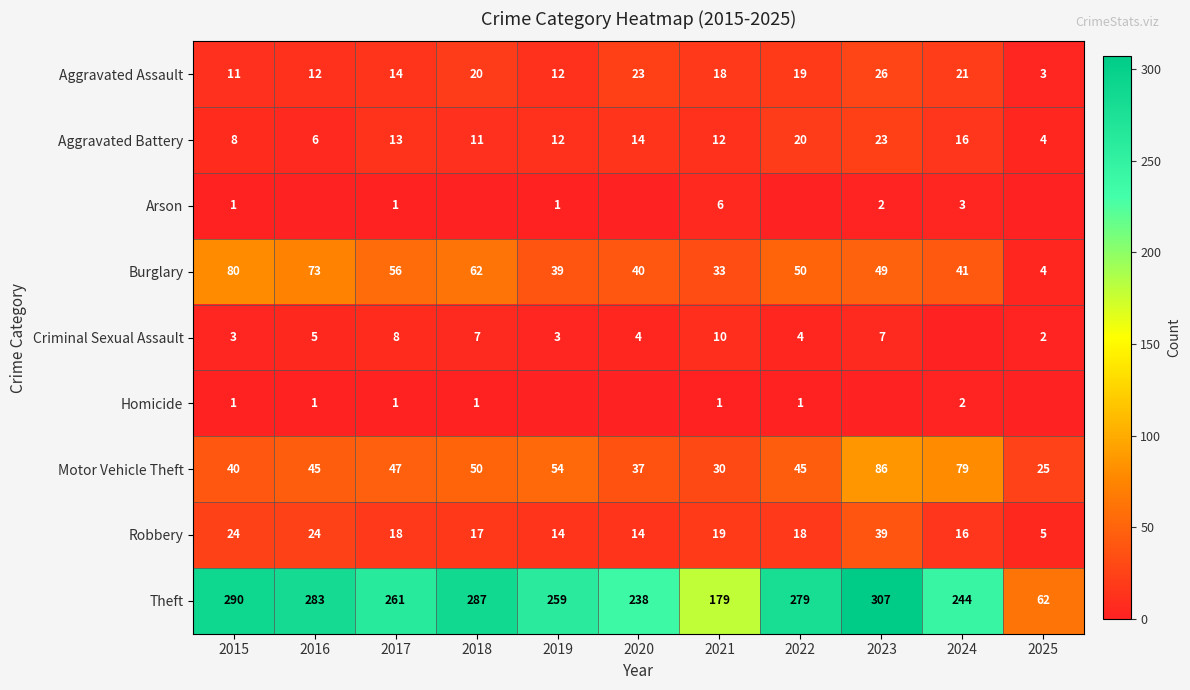

What is the highest value of the Burglary series?

80